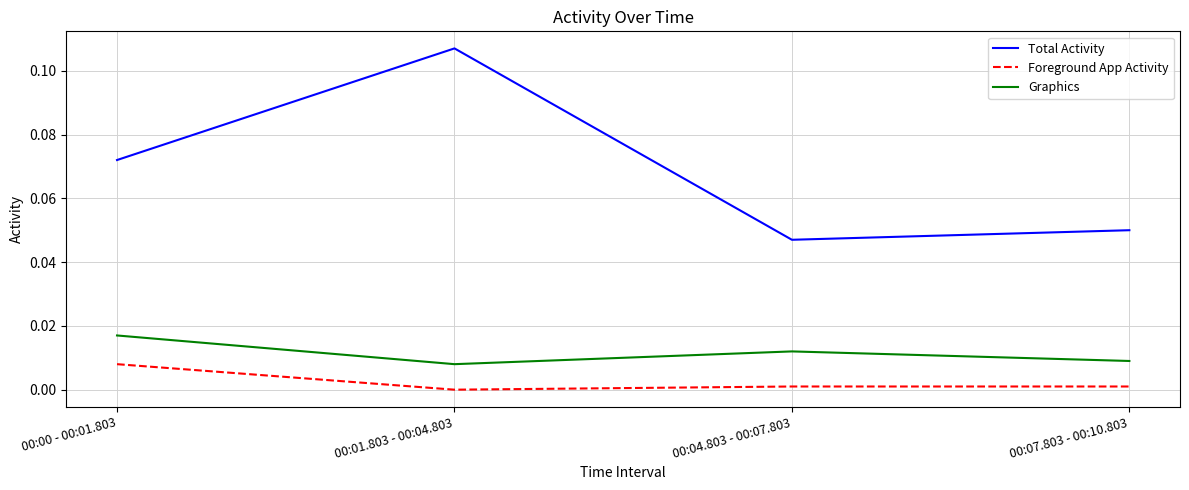

True or false: Total Activity and Foreground App Activity intersect in this chart.

False